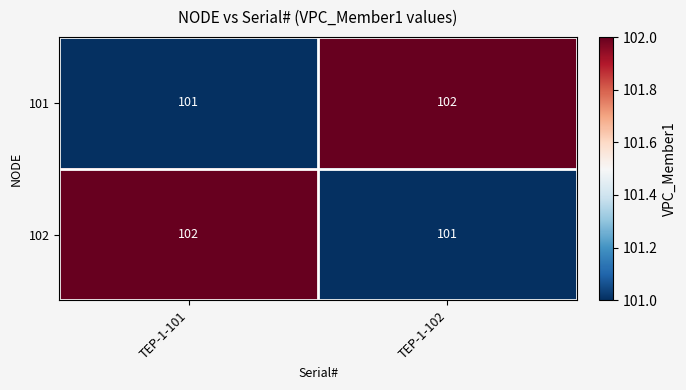

At TEP-1-102, list the series in order from smallest to largest.

102, 101